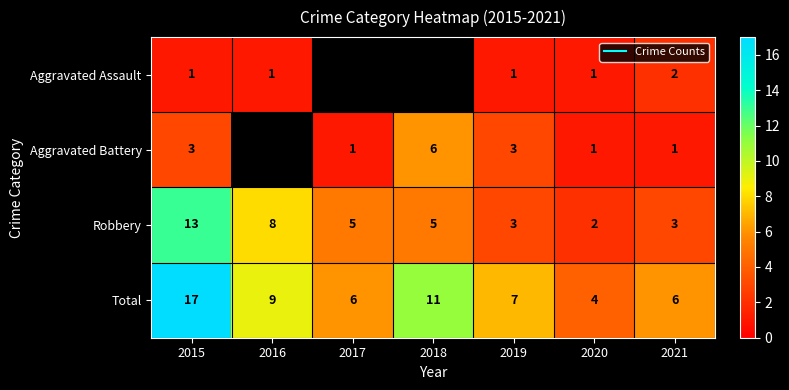

At which category is the sum across all series the highest?

2015